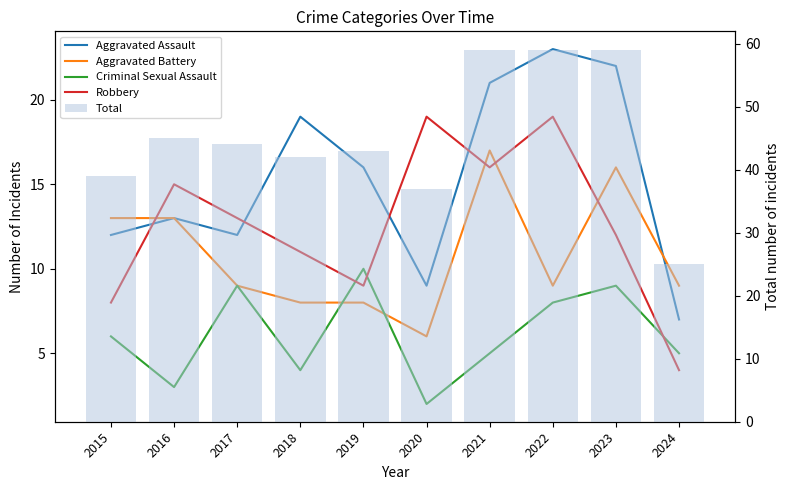

What are all the series names shown in the legend?

Aggravated Assault, Aggravated Battery, Criminal Sexual Assault, Robbery, Total